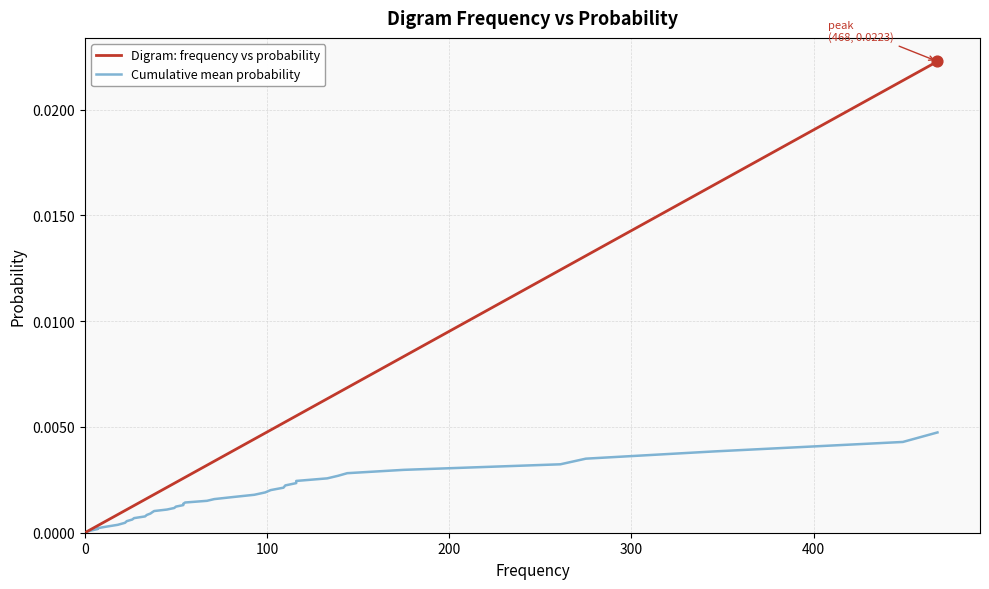

At how many categories does at least one series exceed 0?

40